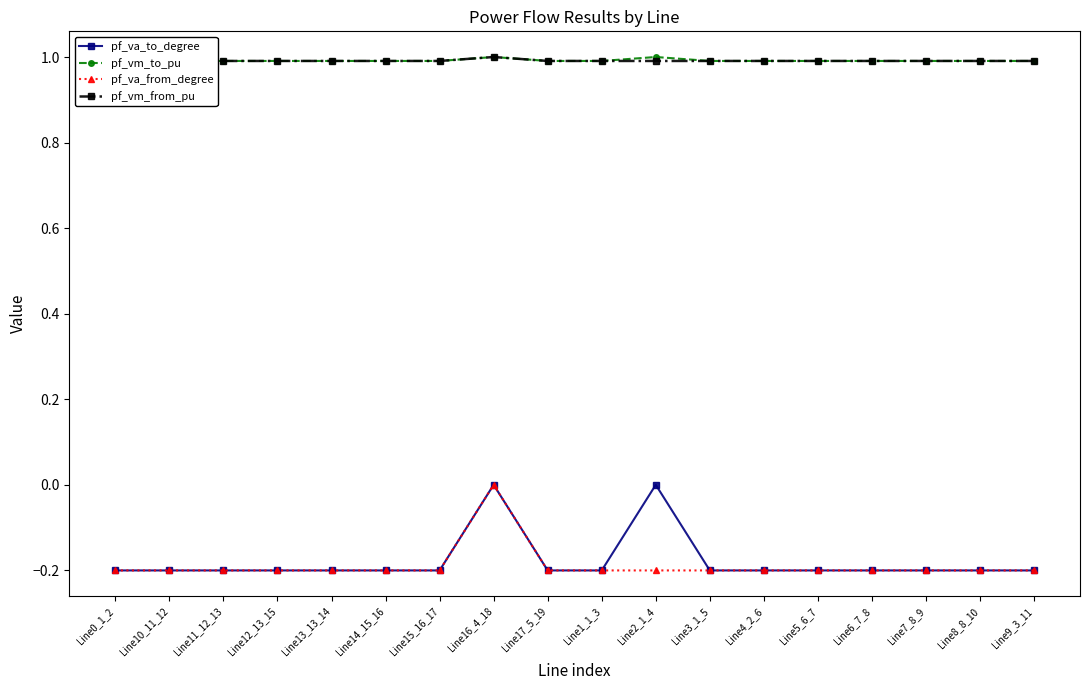

How many interior local peaks does the pf_vm_from_pu series have?

1